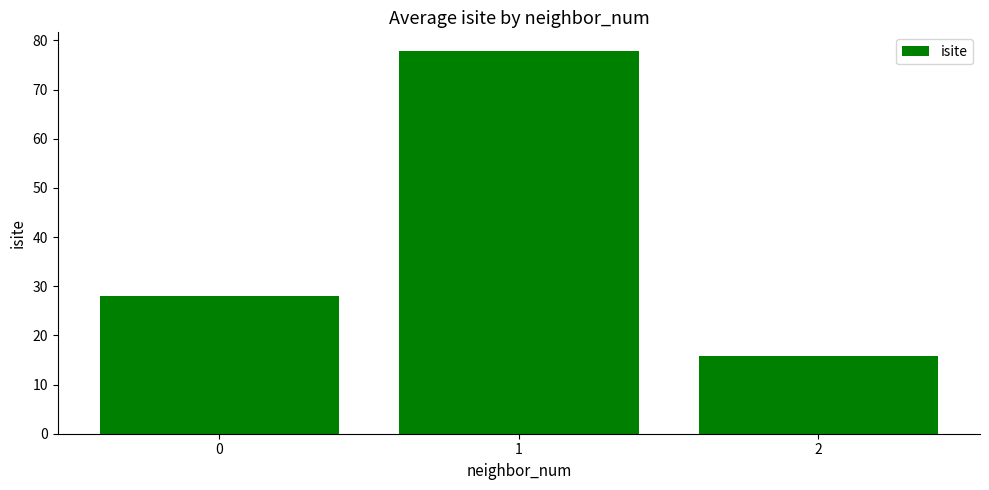

Is it true that the value at 0 is 28.0?

True